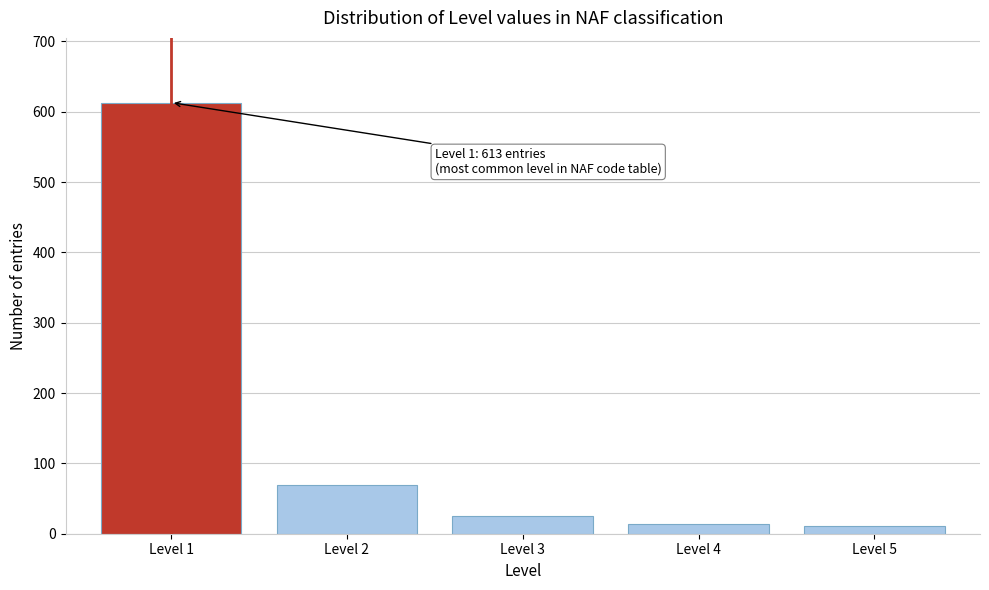

Reading left to right, list all the values displayed in this chart.

613	69	25	14	11